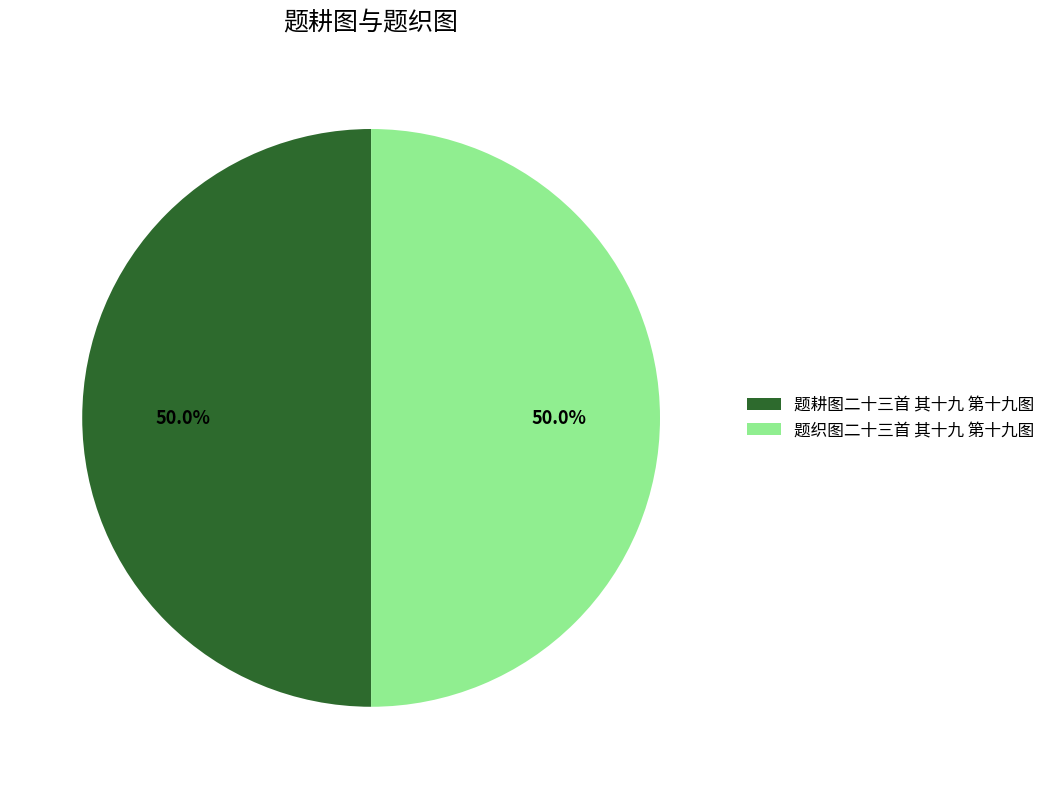

True or false: 题耕图二十三首 其十九 第十九图 accounts for 50% of the total.

True